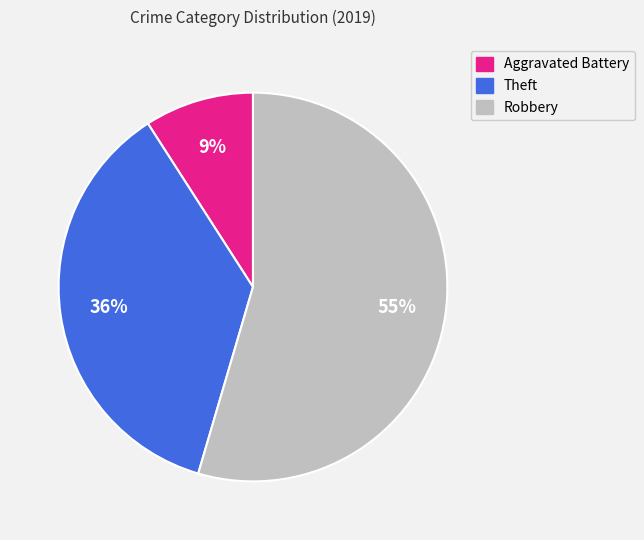

Do Robbery and Theft together represent more than half of the pie?

Yes